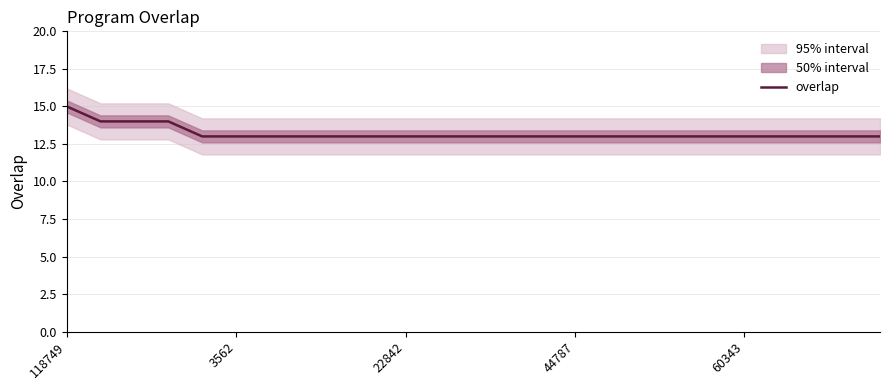

Does the chart display data point markers on the line(s)?

No